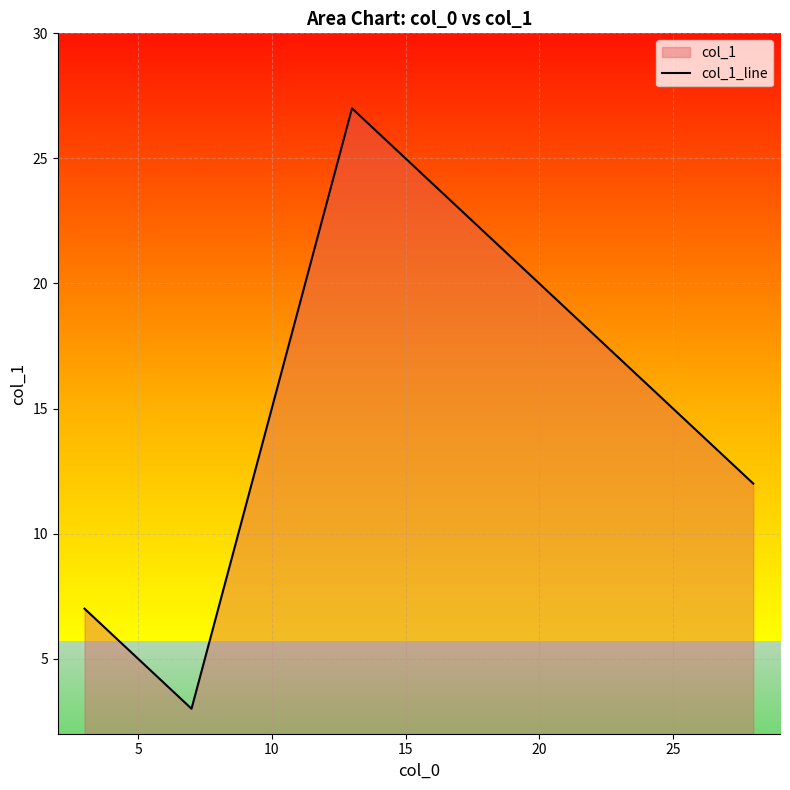

Read the value at 5.

7